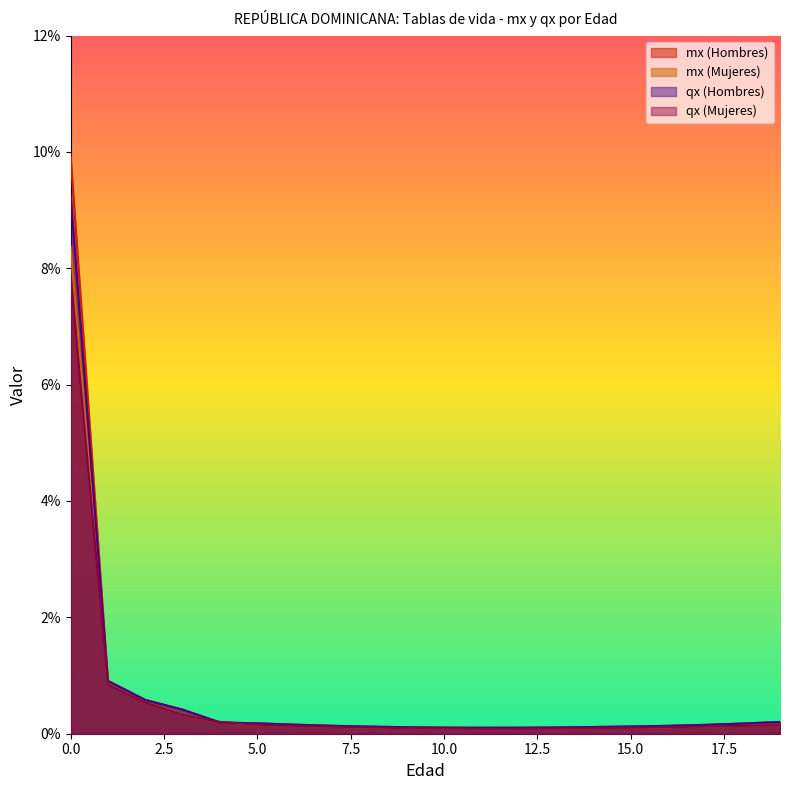

The qx (Mujeres) series shows 0.0 at 8. True or false?

True